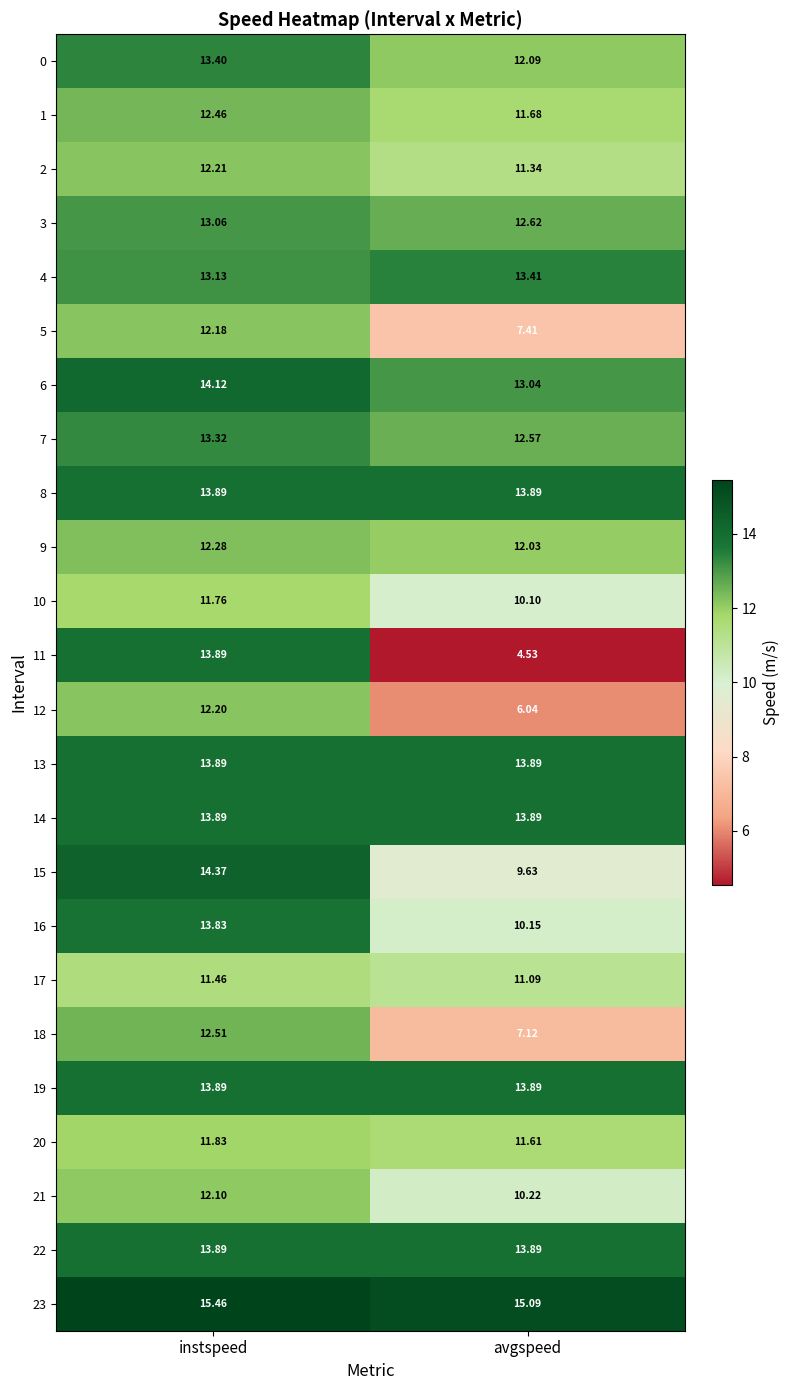

Is the value of 21 at avgspeed greater than the value of 11 at avgspeed?

Yes